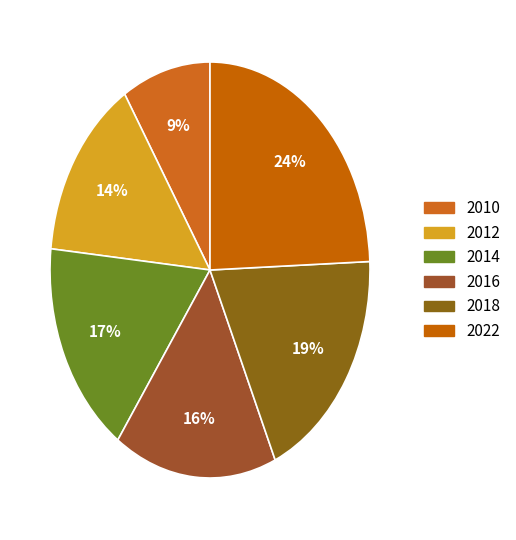

Which slice is the largest?

2022